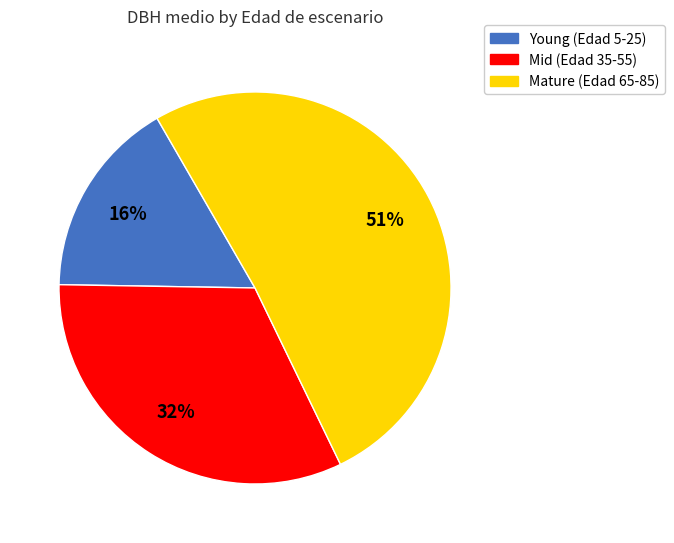

To the nearest percent, what is the average slice percentage?

33%